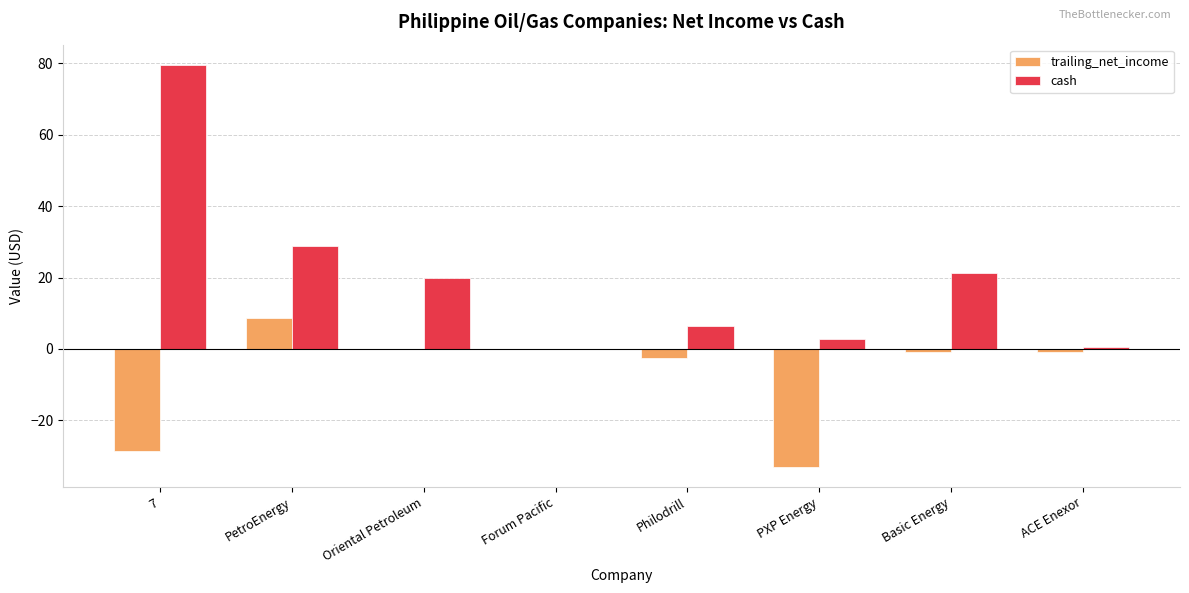

The value of trailing_net_income at PXP Energy is -33.0. True or false?

True